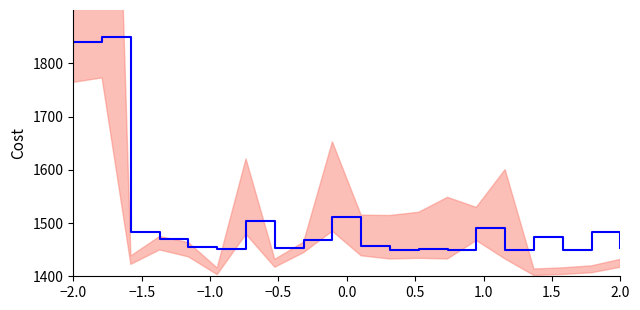

What is the difference between the second highest and second lowest values?

390.2